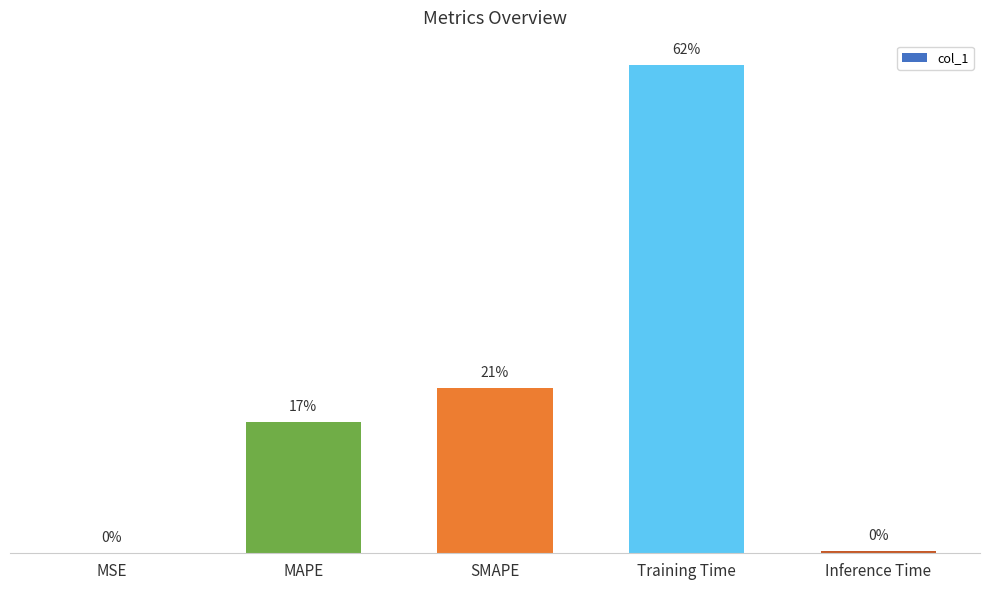

The chart shows a value of 0.4 at MAPE. True or false?

True